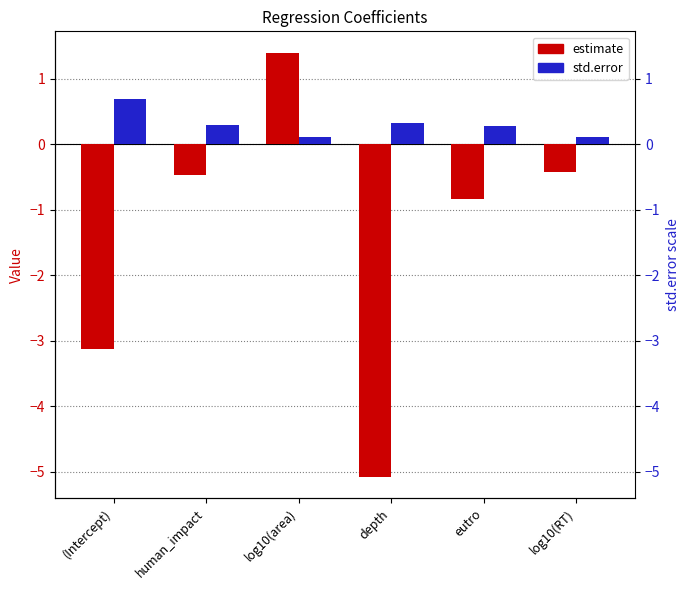

Reading left to right, transcribe all the data shown in this chart.

estimate: (Intercept)=-3.1	human_impact=-0.5	log10(area)=1.4	depth=-5.1	eutro=-0.8	log10(RT)=-0.4
std.error: (Intercept)=0.7	human_impact=0.3	log10(area)=0.1	depth=0.3	eutro=0.3	log10(RT)=0.1